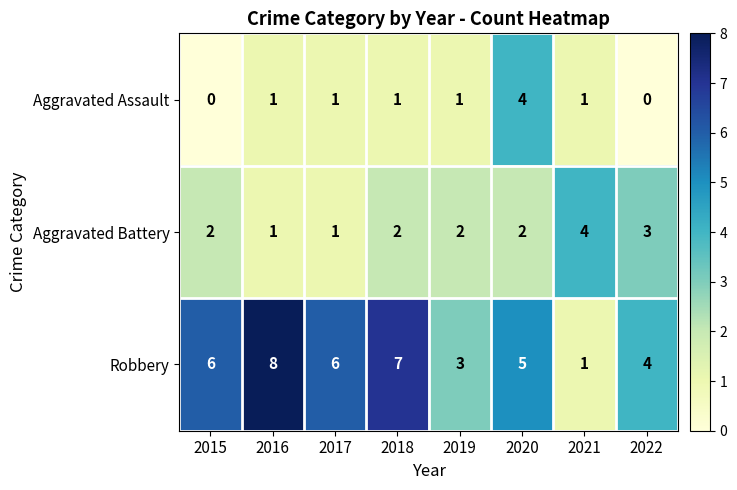

The value of Aggravated Battery at 2016 is 1. True or false?

True